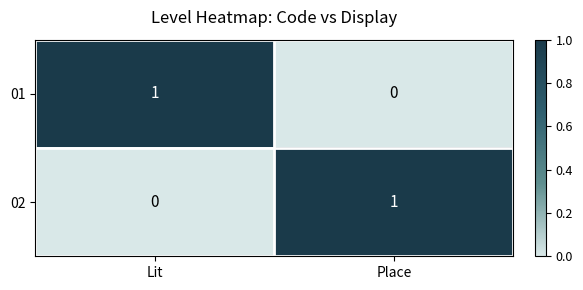

Is the value of 02 at Lit greater than the value of 01 at Lit?

No